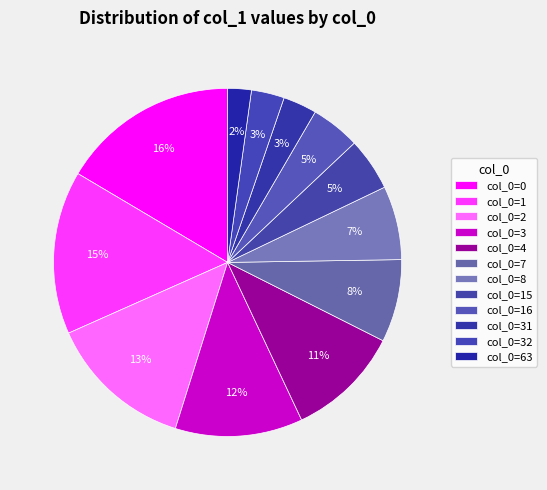

How many slices are in this pie chart?

12